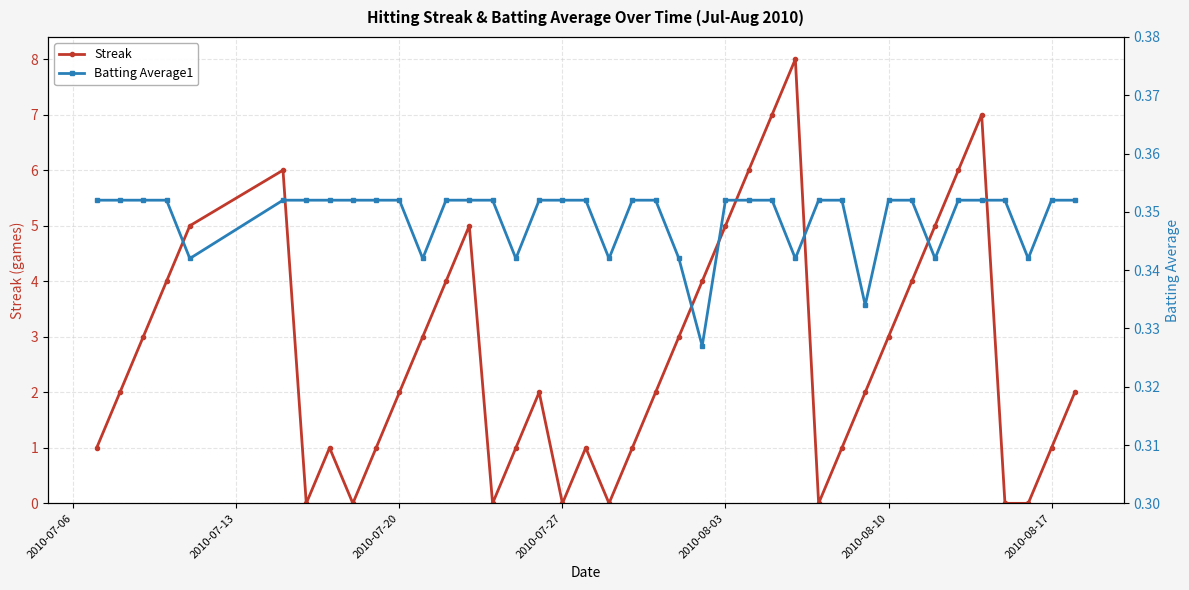

How many lines are shown in the chart?

2